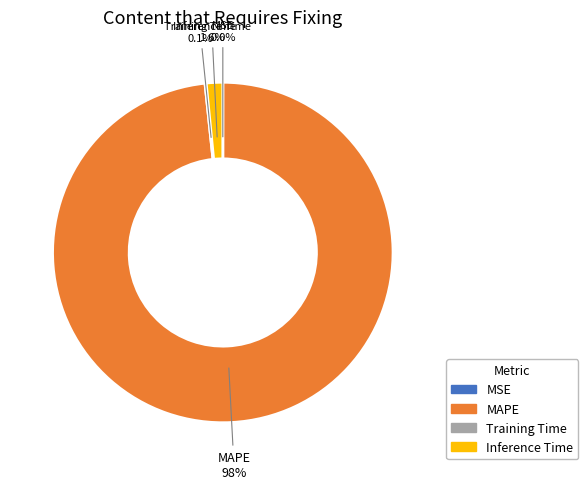

What percentage is NOT represented by MAPE?

1.7%